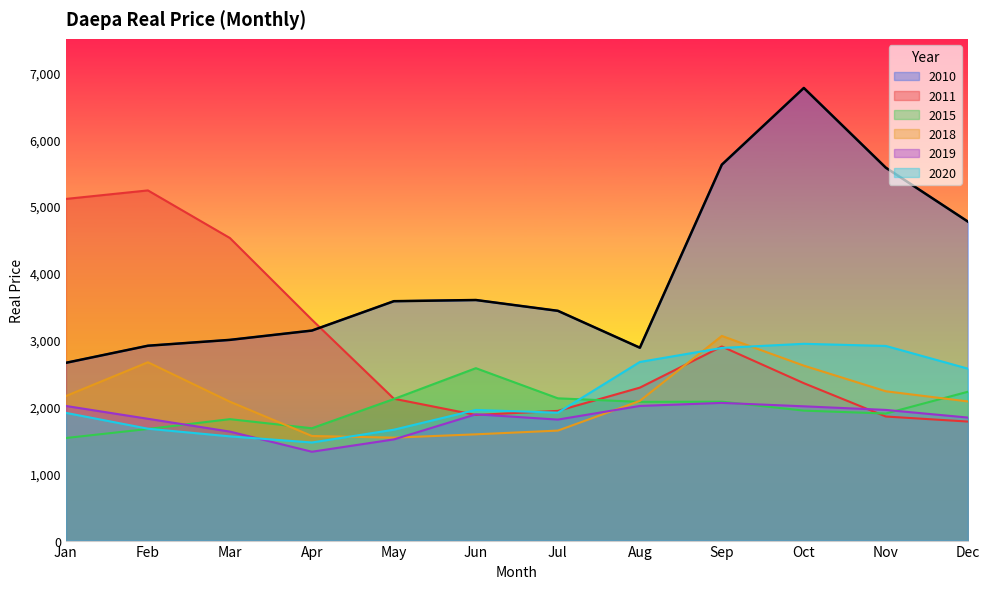

Which label corresponds to the smallest value in the chart?

Apr